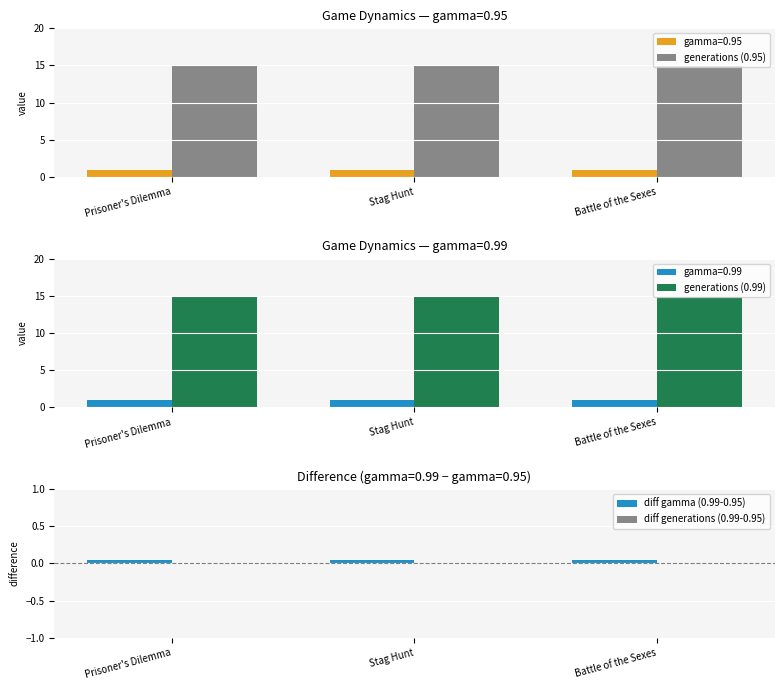

At which label does diff generations (0.99-0.95) reach its peak?

Prisoner's Dilemma